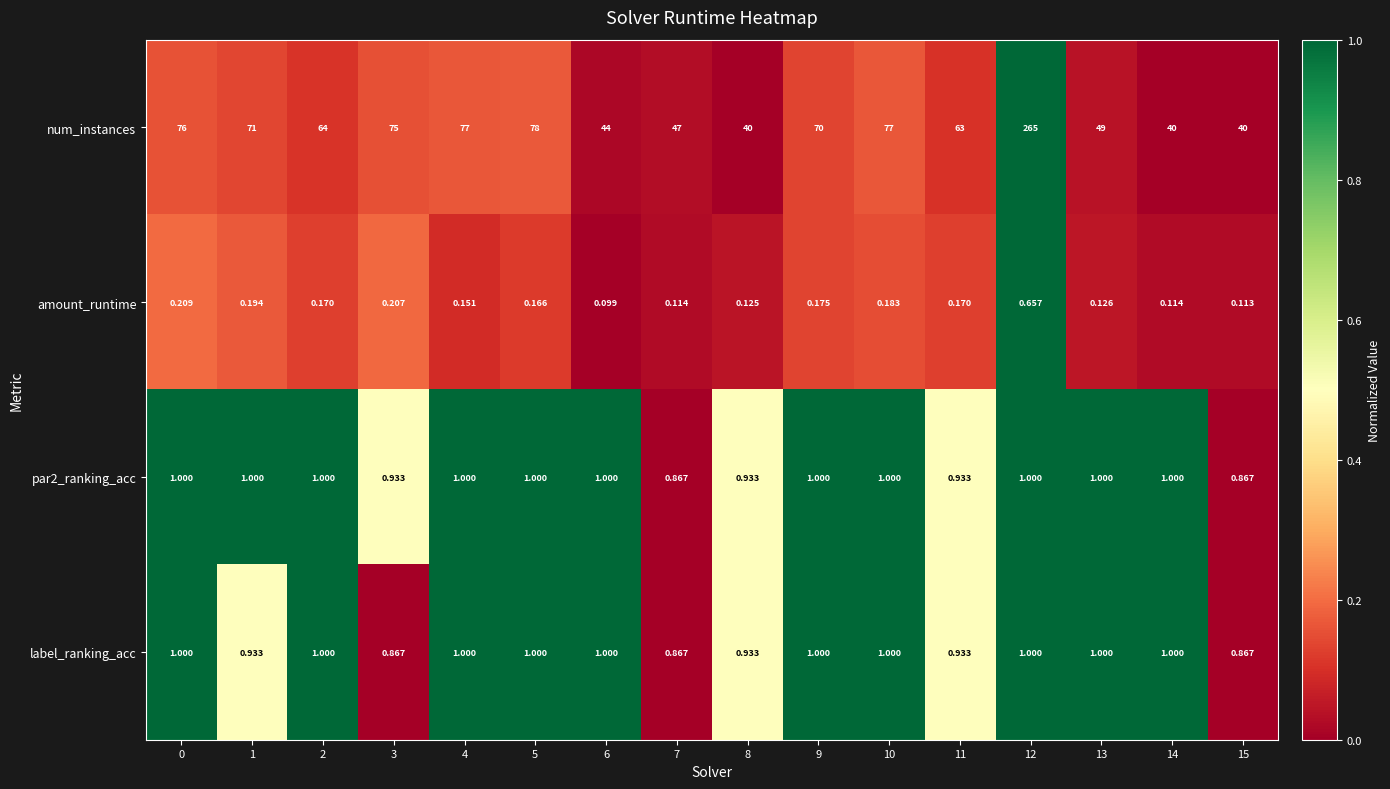

Which series has the largest total across all categories?

num_instances